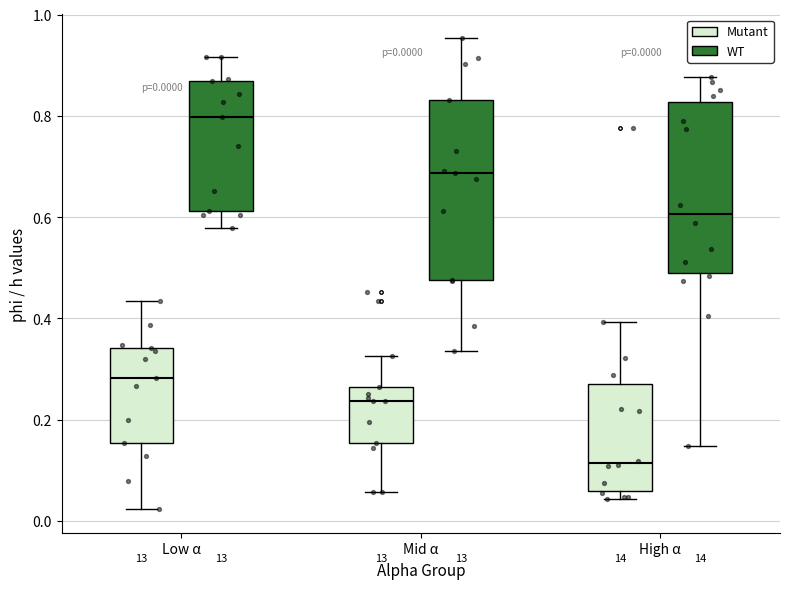

Which box has the highest median line?

Low α (WT)